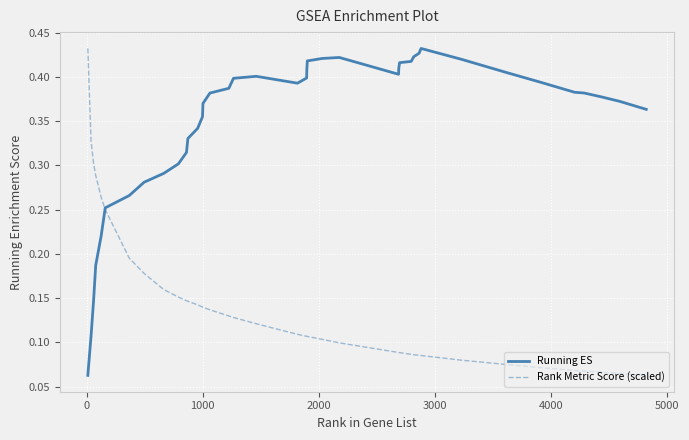

How many times do Rank Metric Score (scaled) and Running ES cross each other?

1